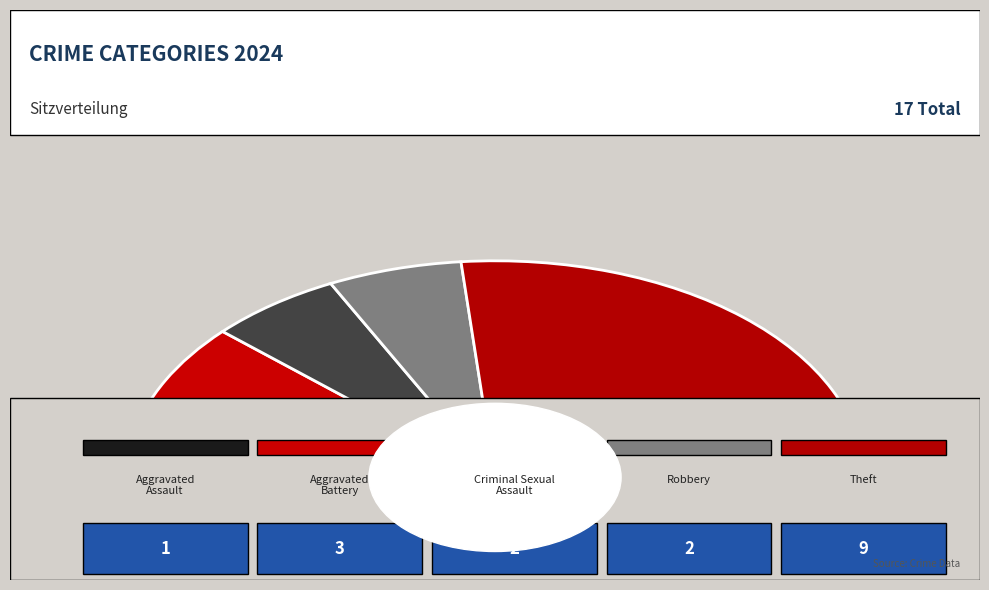

How much of the chart is everything except Theft?

47.1%